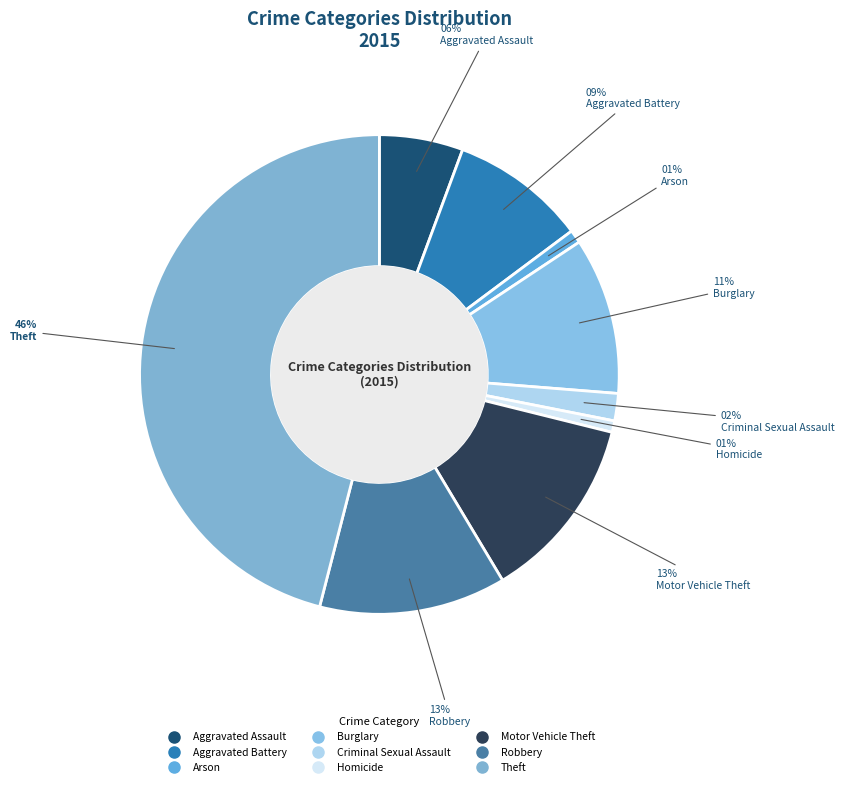

What percentage is NOT represented by Criminal Sexual Assault?

98.2%